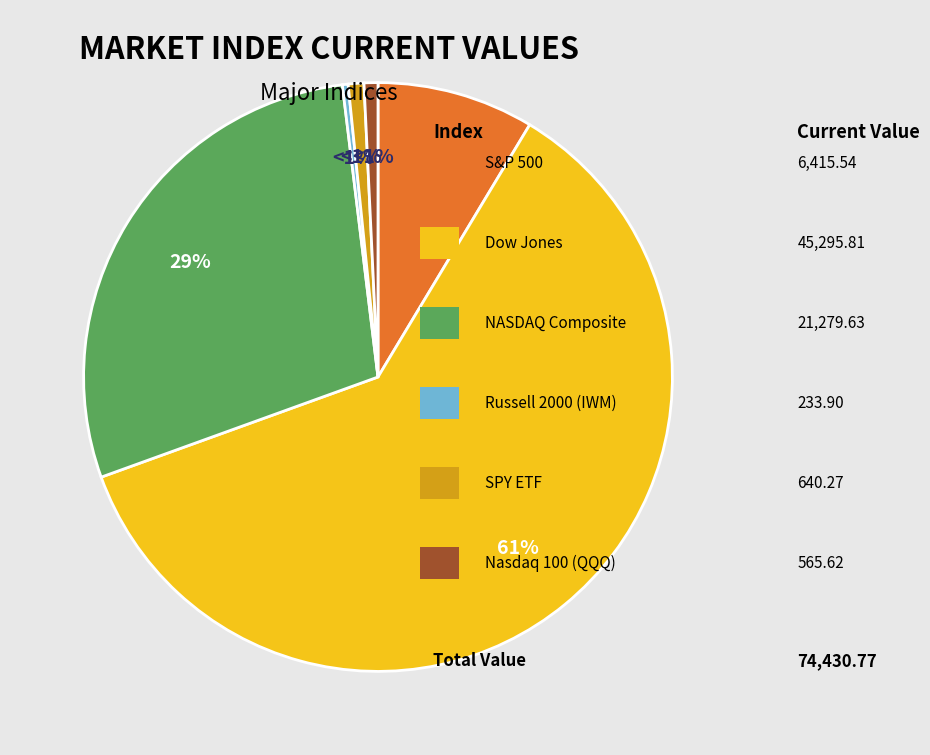

To the nearest percent, what is the average slice percentage?

17%